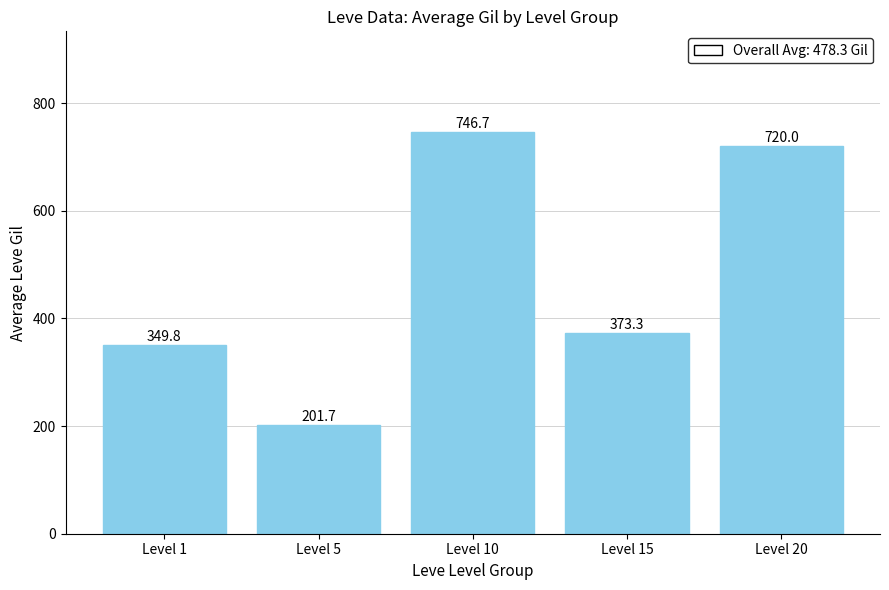

What is the average value?

478.3